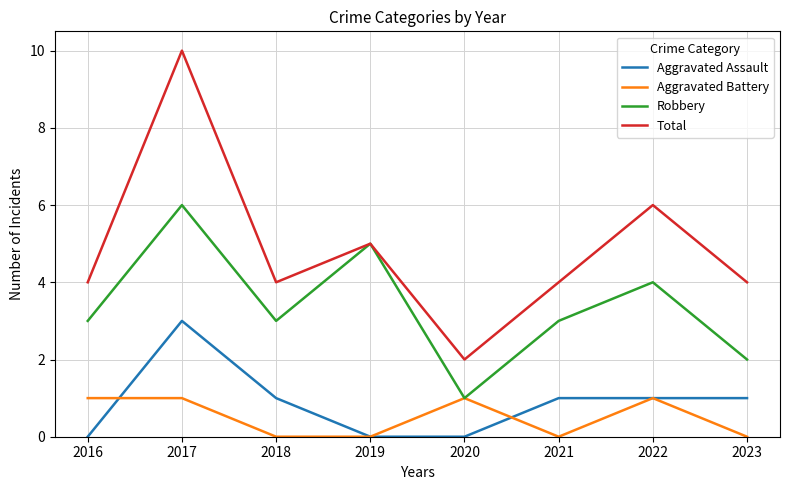

Which label corresponds to the largest value in the chart?

2017